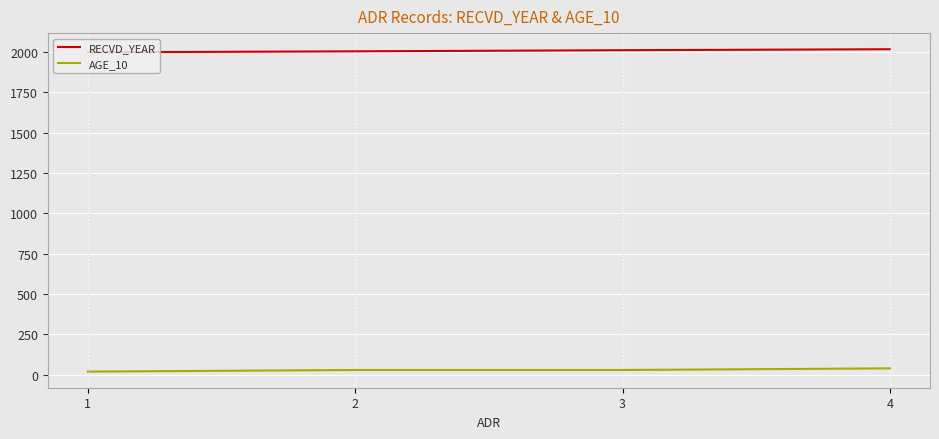

List the series in order of their overall mean, lowest first.

AGE_10, RECVD_YEAR